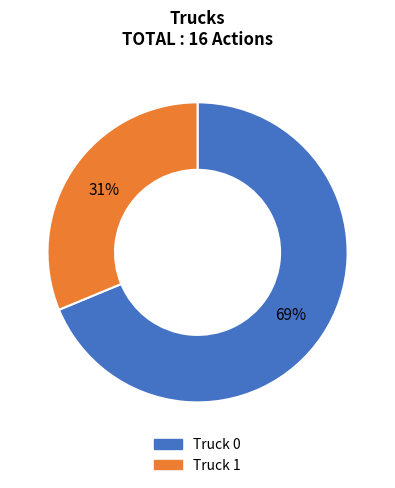

Which slice is the smallest?

Truck 1